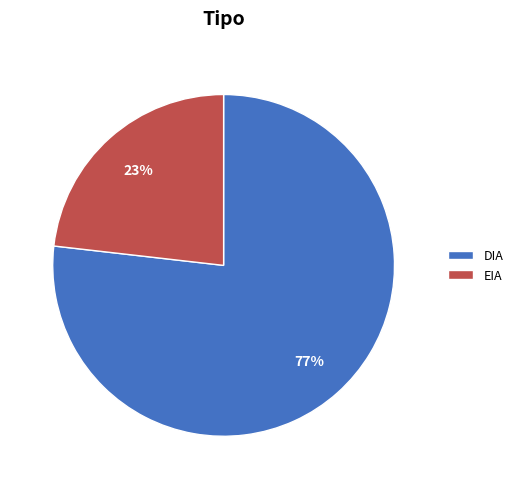

Count the number of slices in the pie.

2